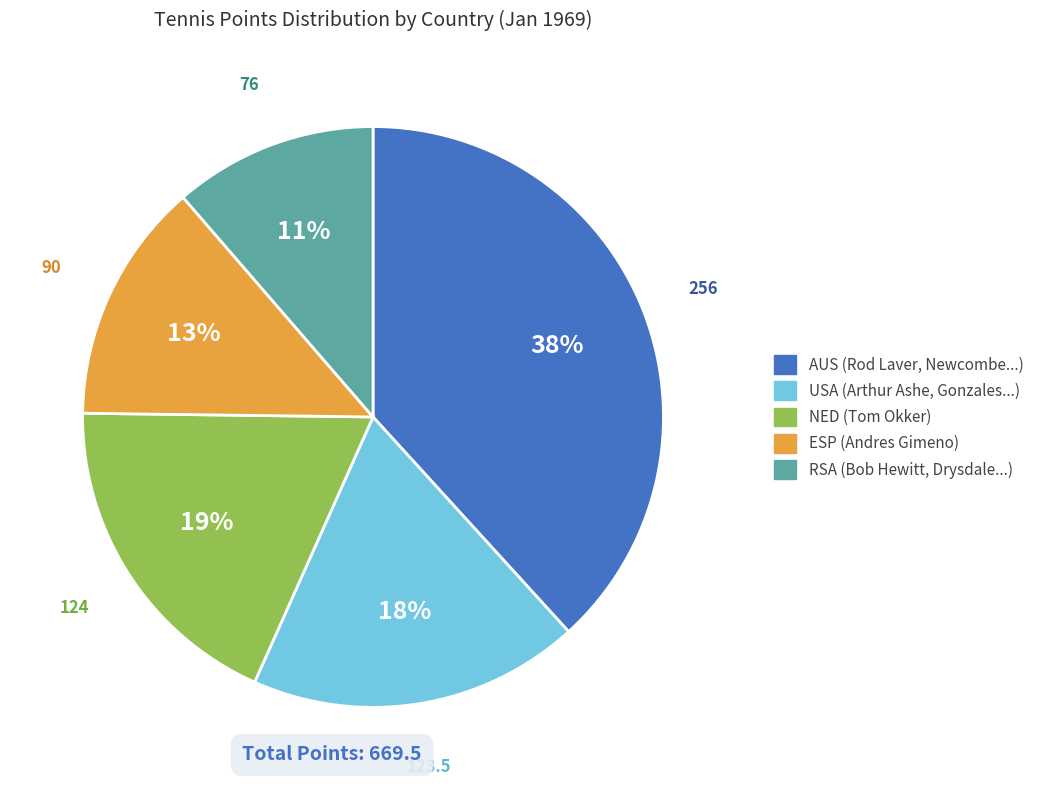

Is there any slice that represents more than half of the pie?

No